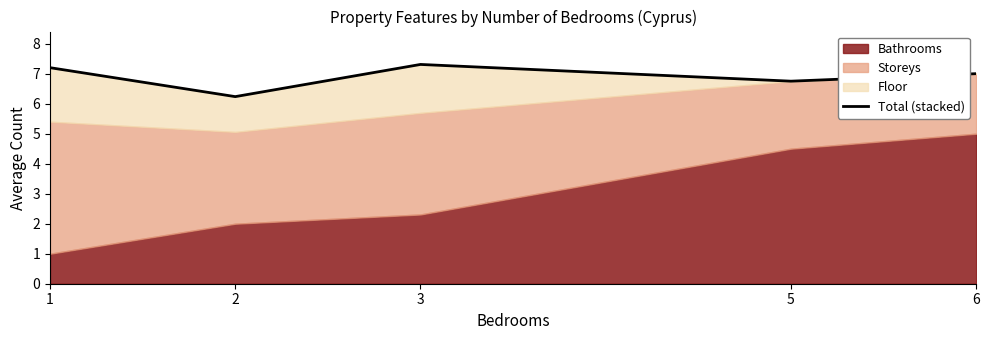

What is the smallest value displayed?

6.2